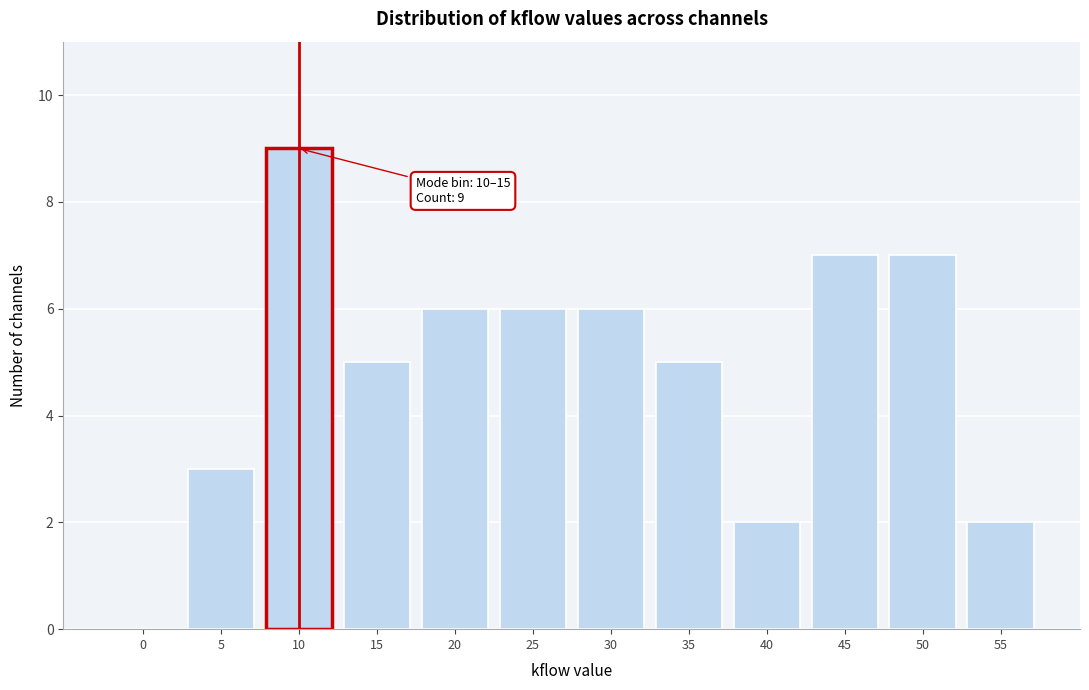

Reading right to left, list all the values displayed in this chart.

55=2	50=7	45=7	40=2	35=5	30=6	25=6	20=6	15=5	10=9	5=3	0=0